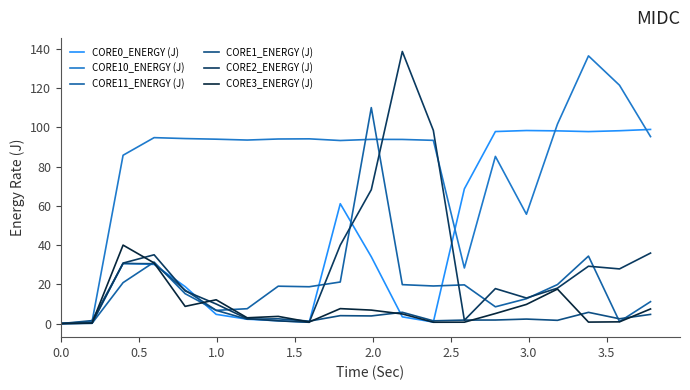

Which series has the largest total across all categories?

CORE10_ENERGY (J)